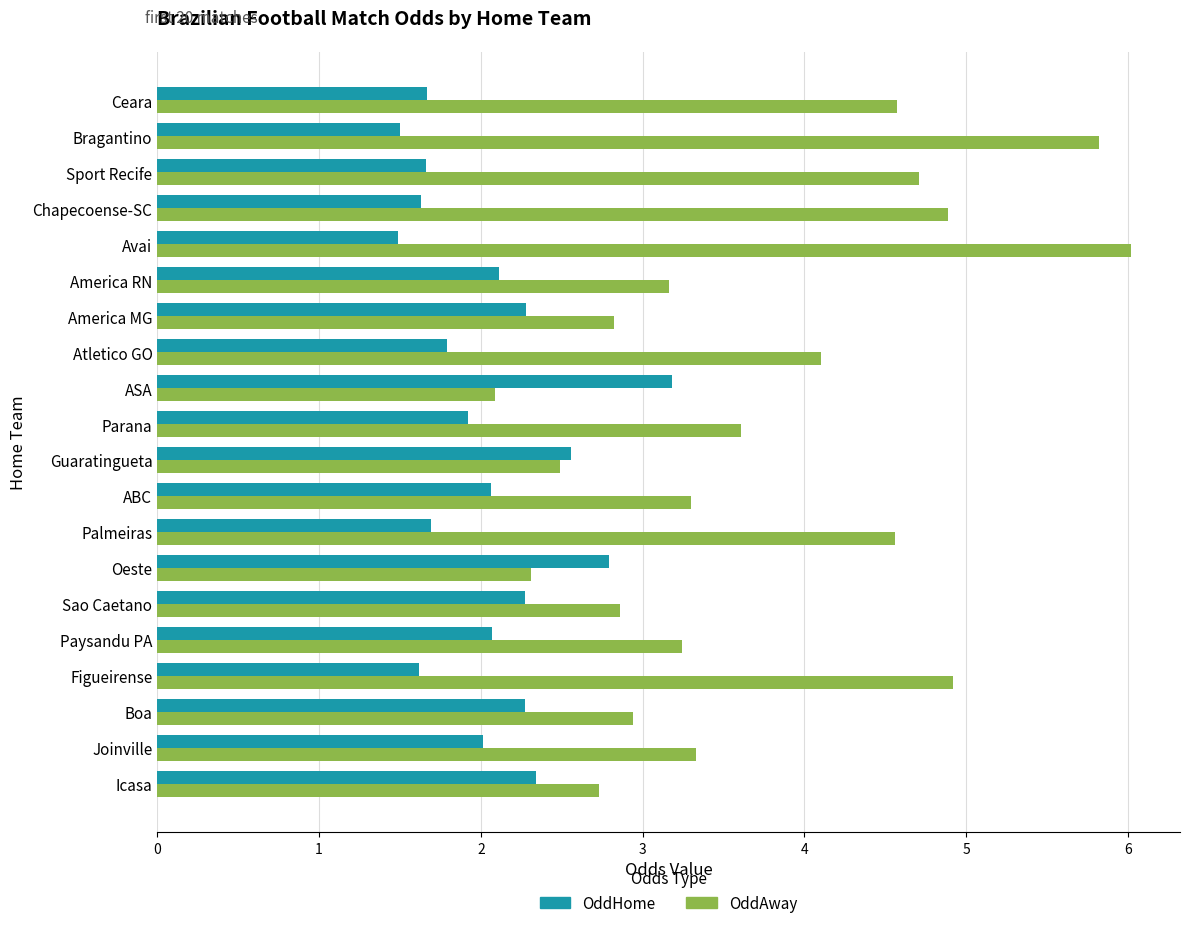

Rank the series by their average value, from lowest to highest.

OddHome, OddAway